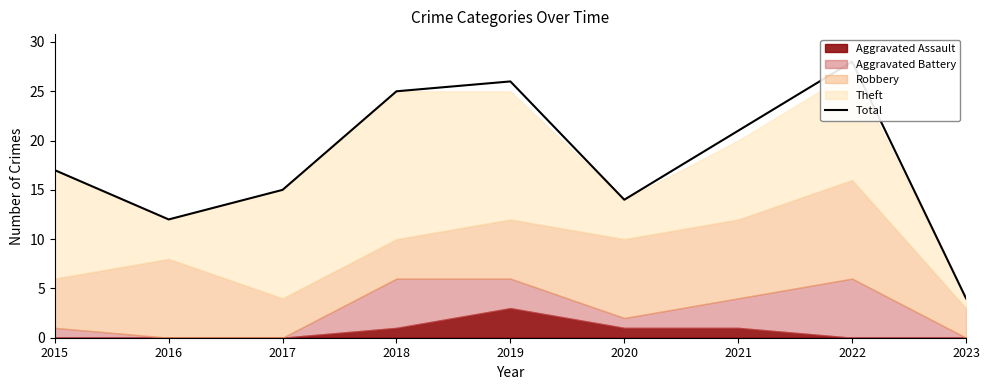

What is the average value?

18